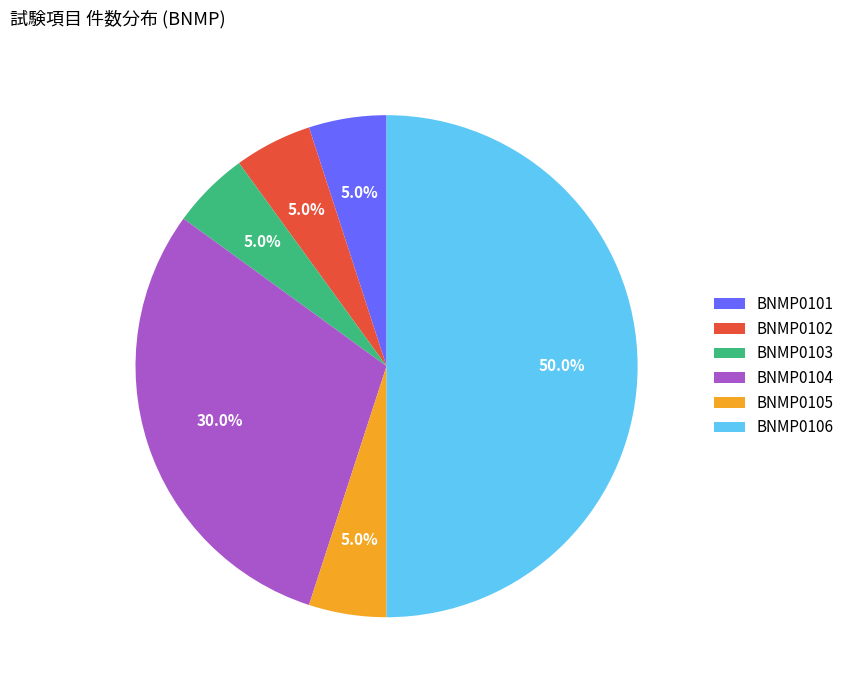

Does BNMP0102 account for over 50% of the chart?

No